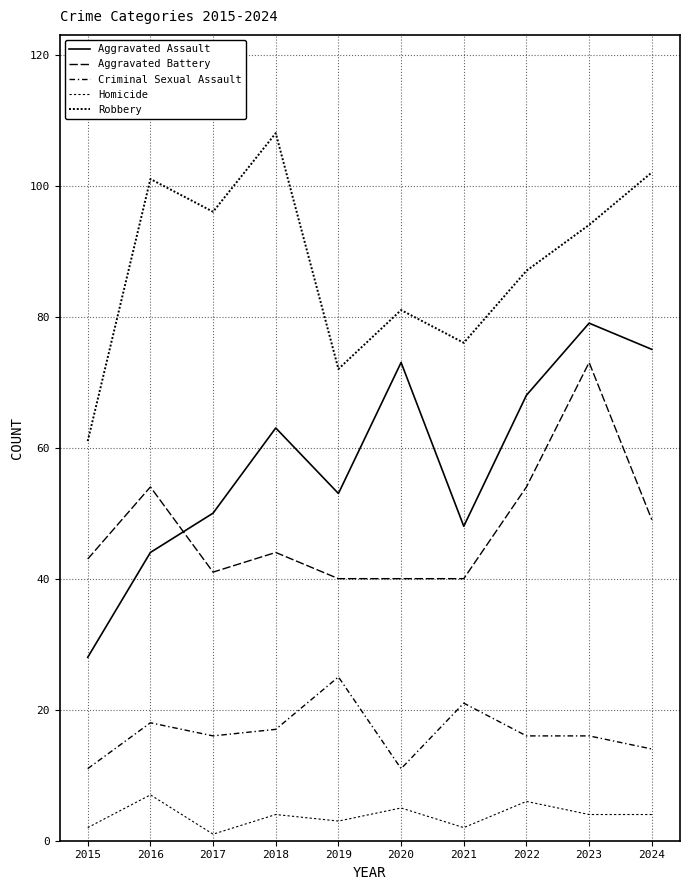

At how many categories does at least one series exceed 20?

10